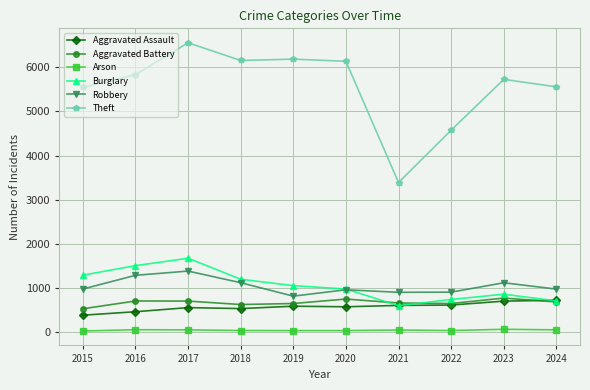

Is the value of Burglary at 2024 greater than the value of Arson at 2016?

Yes